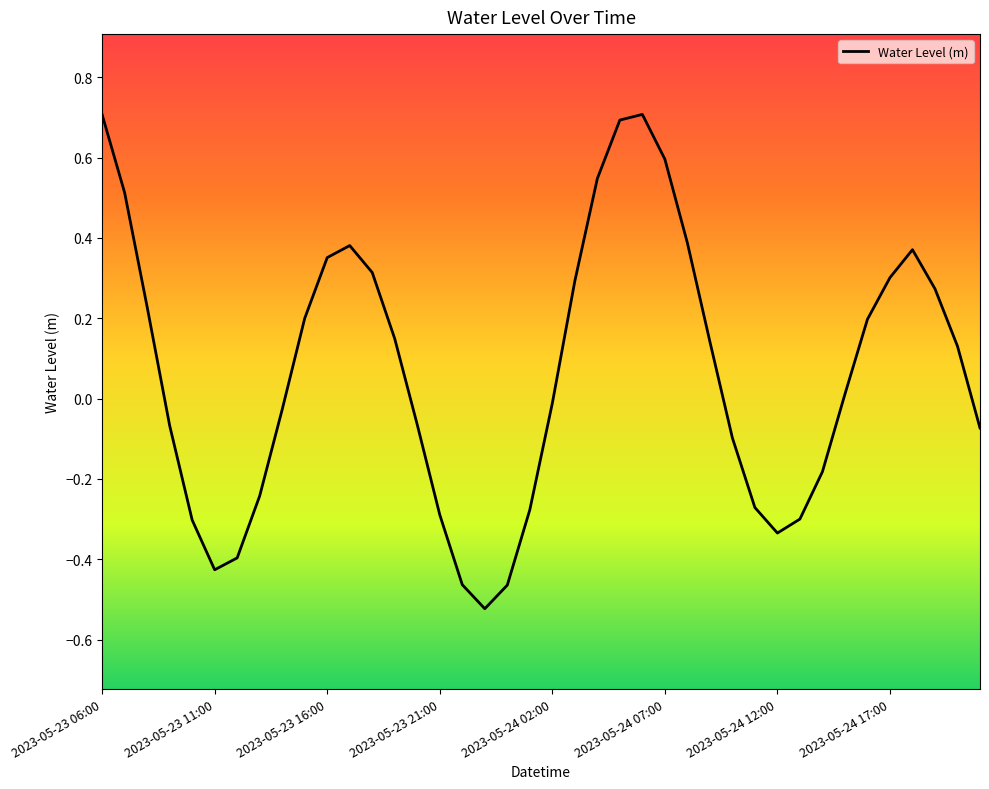

How many series are shown in this chart?

1